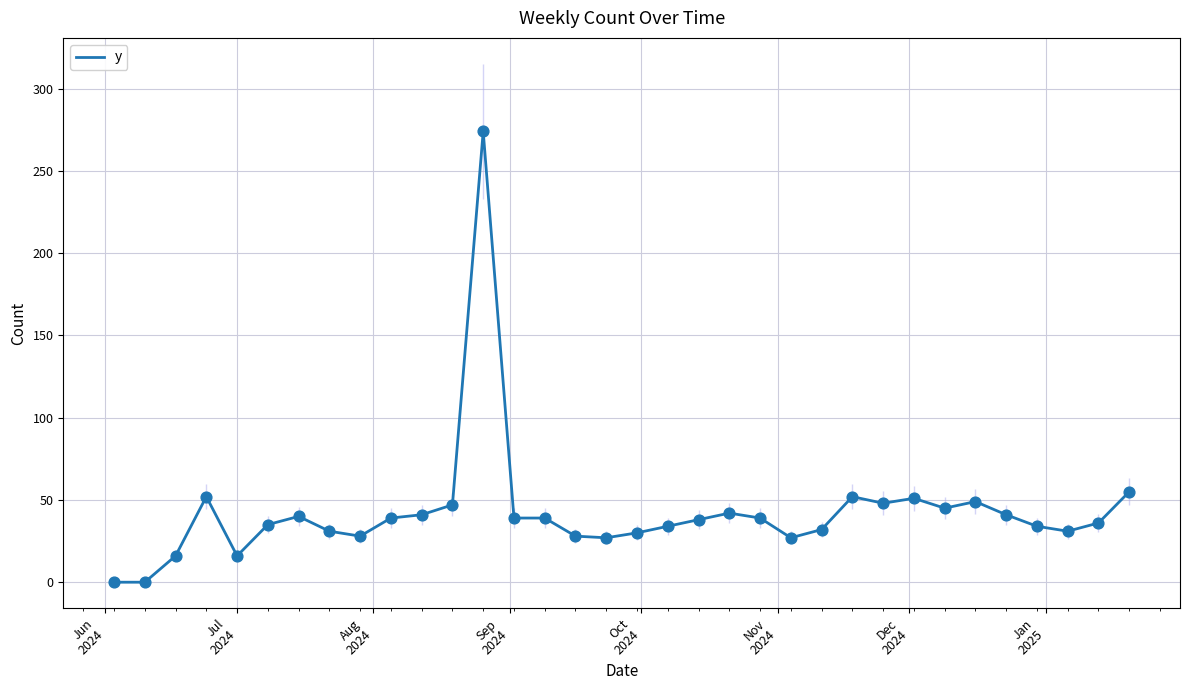

What is the maximum value for y?

274